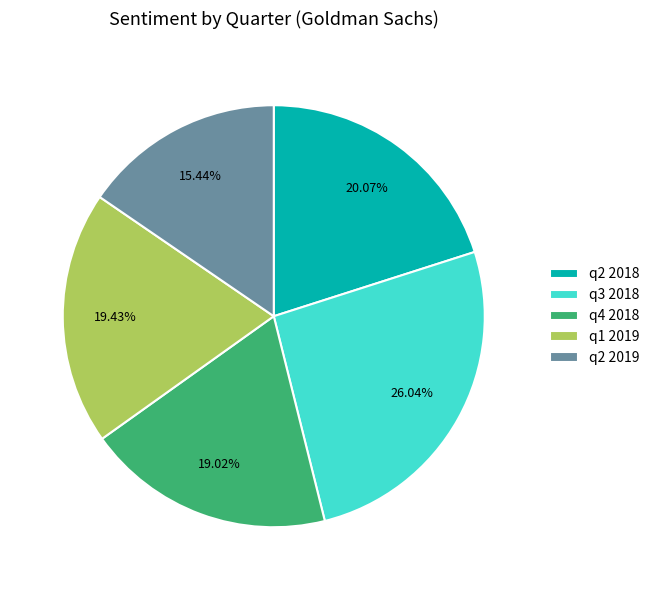

What is the smallest slice in the pie chart?

q2 2019